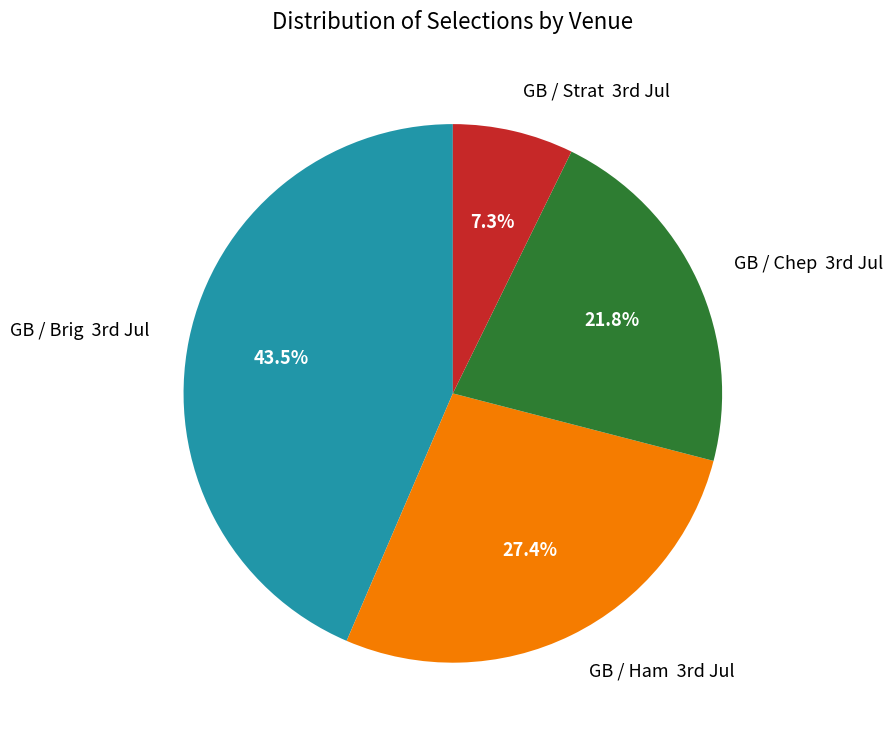

How many segments does this pie chart have?

4